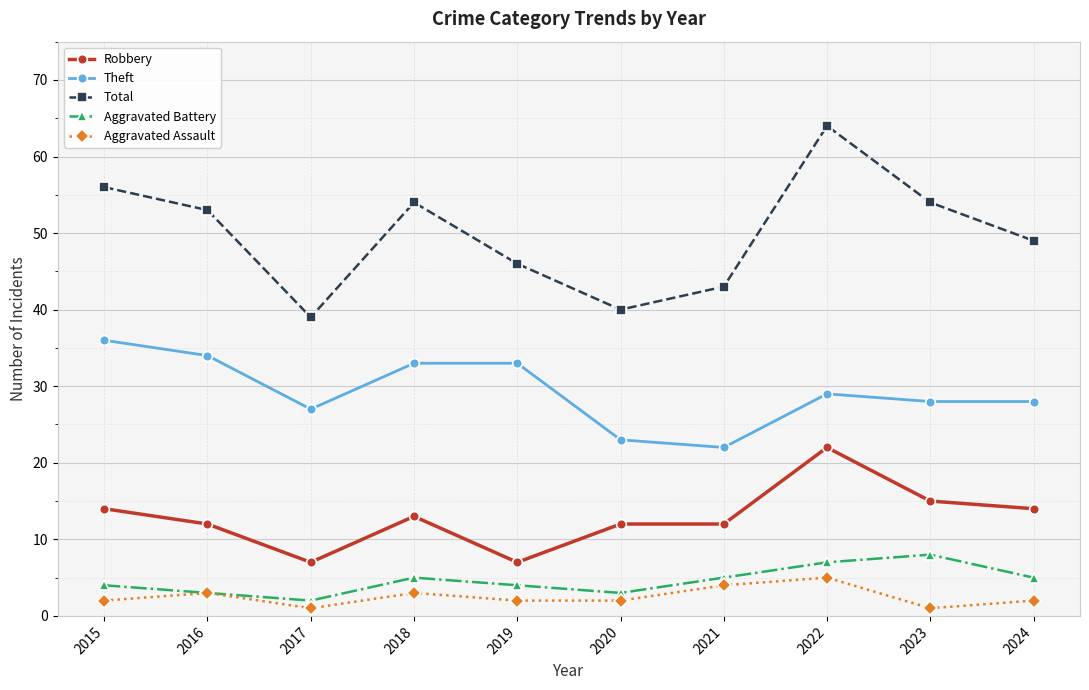

Reading left to right, transcribe all the data shown in this chart.

Robbery: 2015=14	2016=12	2017=7	2018=13	2019=7	2020=12	2021=12	2022=22	2023=15	2024=14
Theft: 2015=36	2016=34	2017=27	2018=33	2019=33	2020=23	2021=22	2022=29	2023=28	2024=28
Total: 2015=56	2016=53	2017=39	2018=54	2019=46	2020=40	2021=43	2022=64	2023=54	2024=49
Aggravated Battery: 2015=4	2016=3	2017=2	2018=5	2019=4	2020=3	2021=5	2022=7	2023=8	2024=5
Aggravated Assault: 2015=2	2016=3	2017=1	2018=3	2019=2	2020=2	2021=4	2022=5	2023=1	2024=2